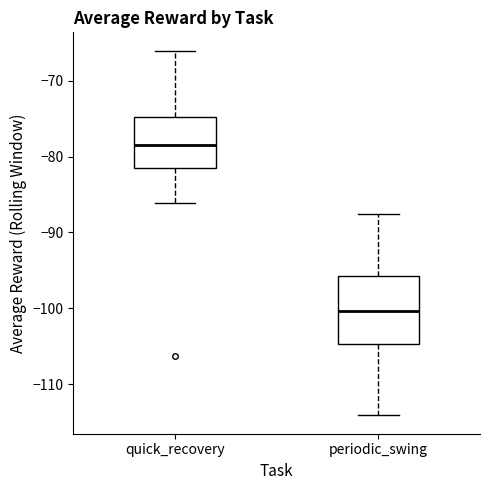

Where is the upper edge of the box for quick_recovery on the y-axis? The values are not printed on the chart, so give them approximately, as read against the axis.

-75